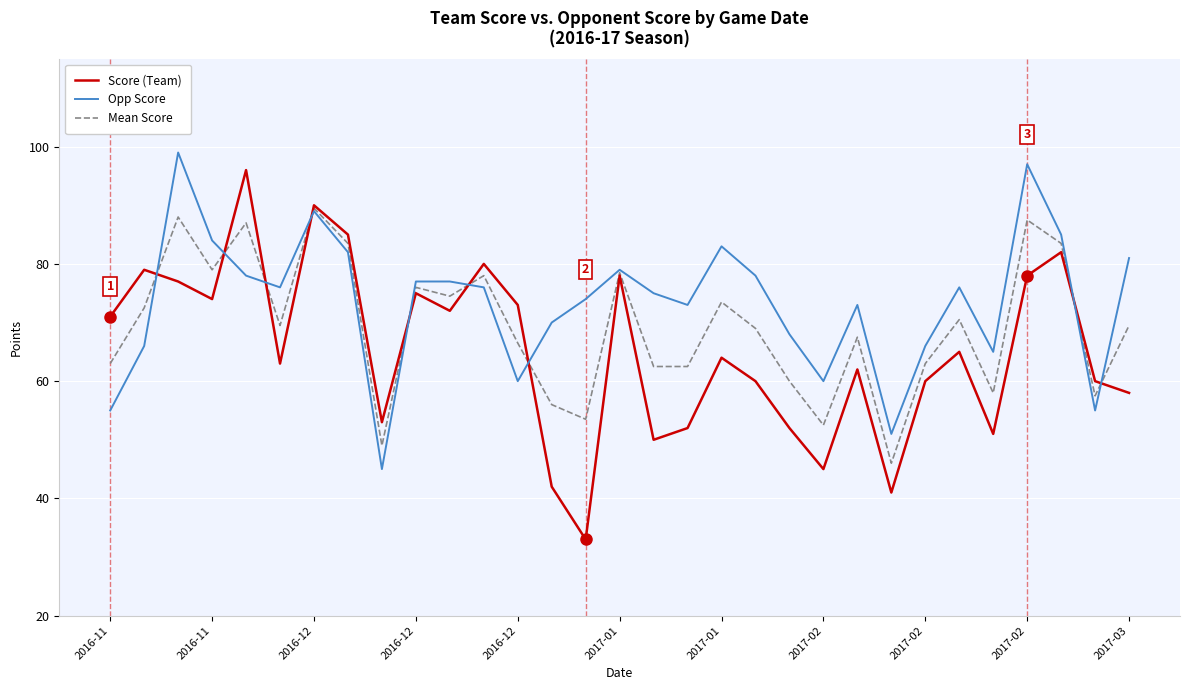

Which series has the largest total across all categories?

Opp Score